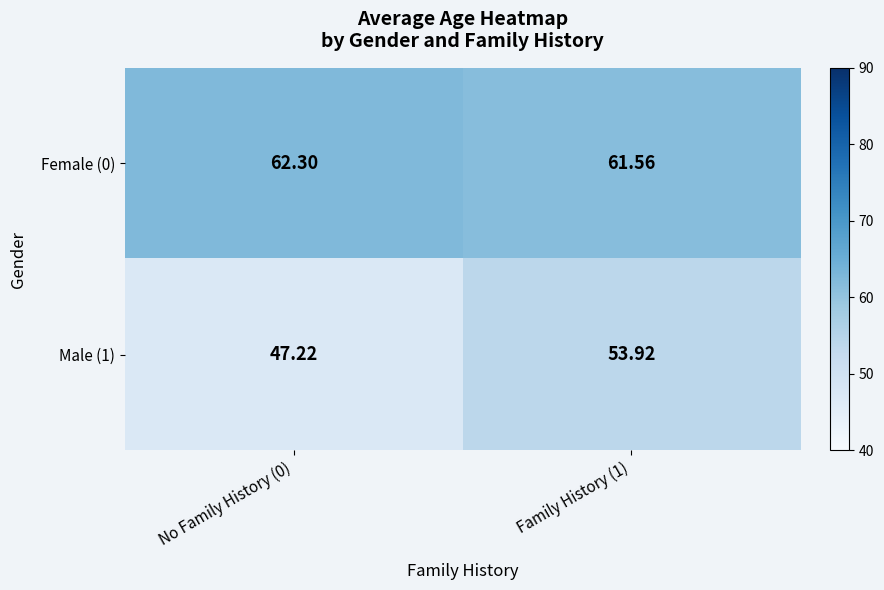

What is the difference between the highest and lowest values at No Family History (0)?

15.1